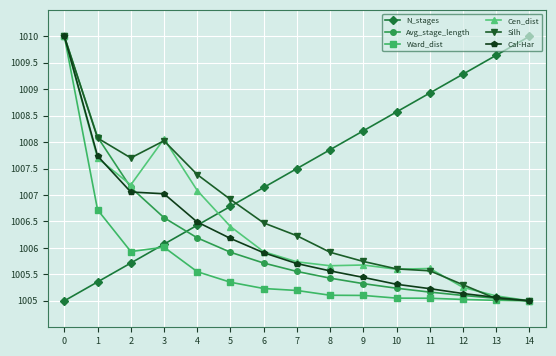

Which series has the largest total across all categories?

N_stages